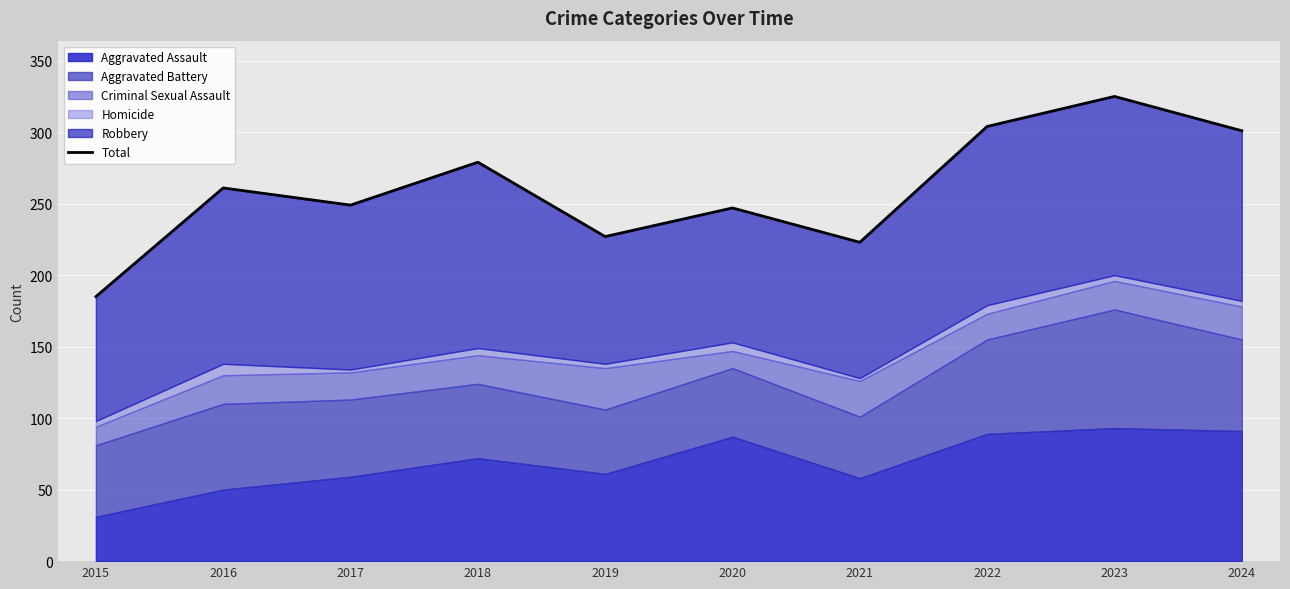

Where does the data first go above 261?

2018